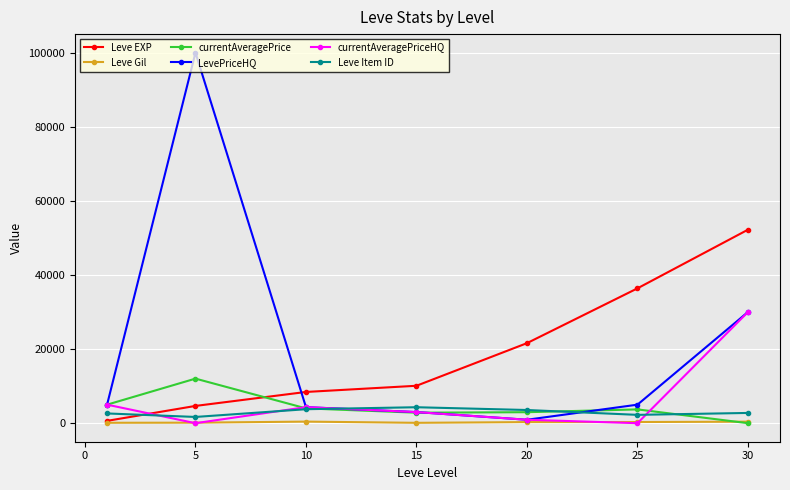

How many intersections are there between currentAveragePriceHQ and Leve EXP?

1